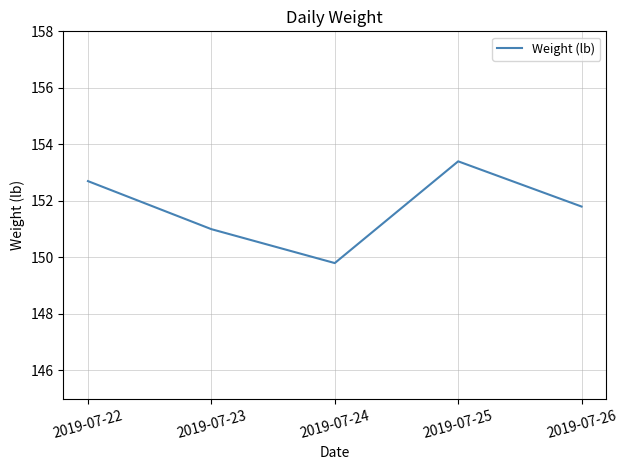

What is the sum of the values at 2019-07-25 and 2019-07-26?

305.2